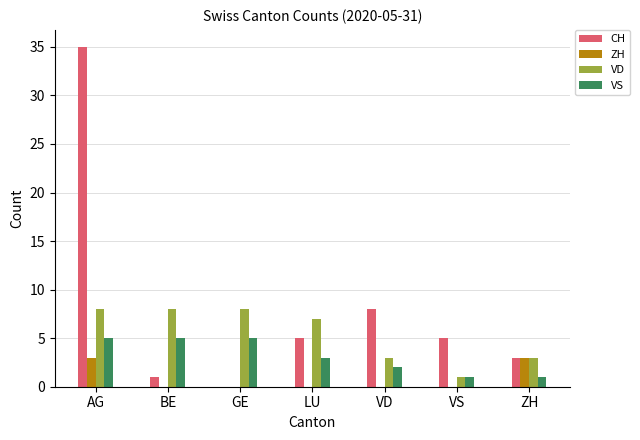

Is the value of ZH at AG greater than the value of CH at GE?

Yes